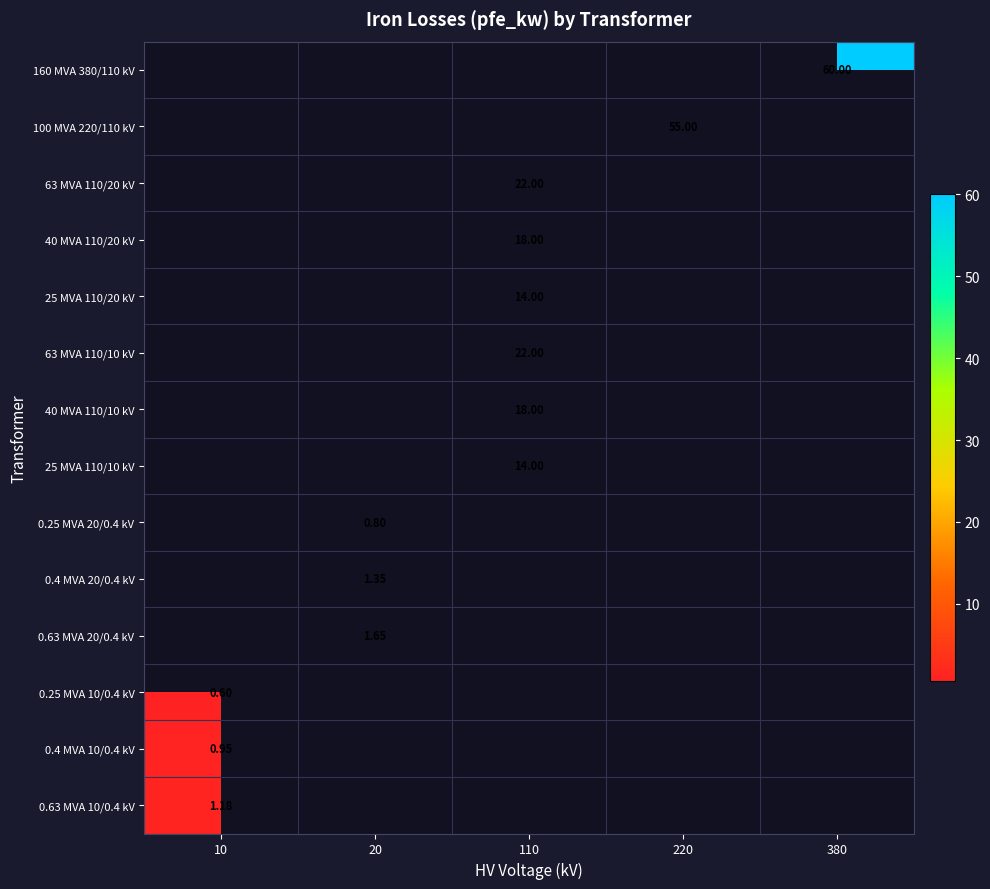

Which has a higher value, 220 or 20?

220